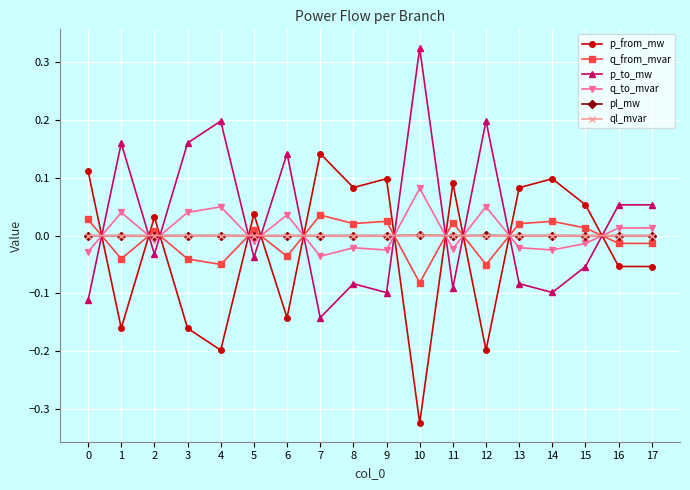

How many intersections are there between p_from_mw and q_to_mvar?

11